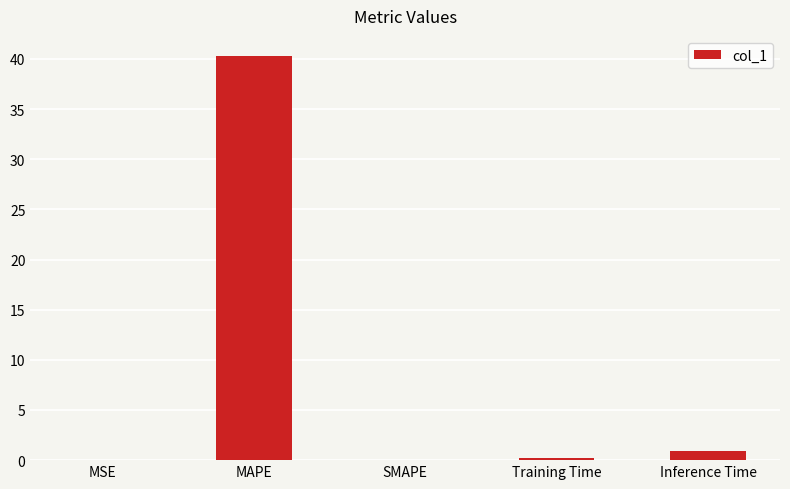

What is the sum of all values?

41.5